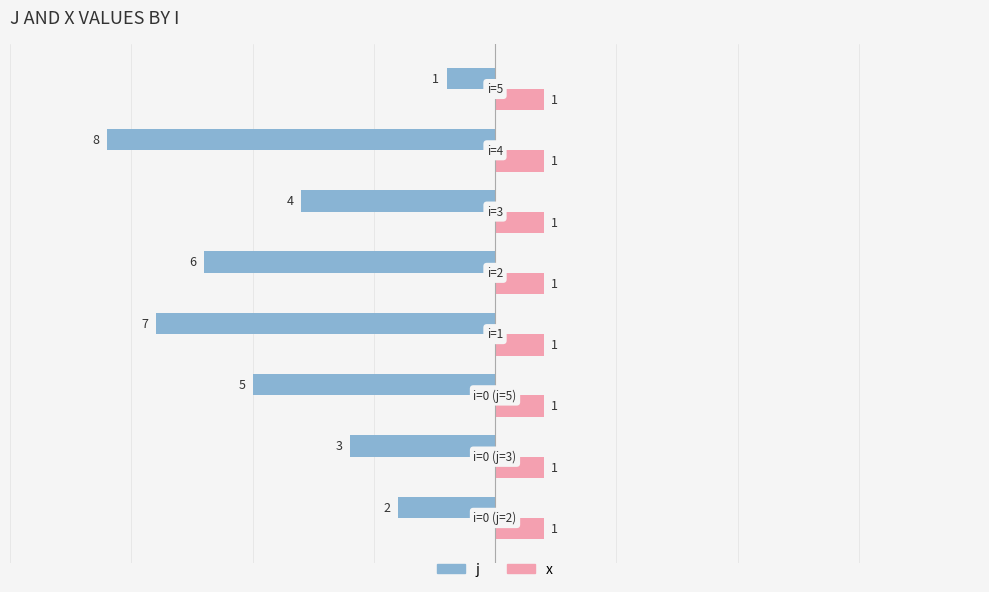

What is the sum of all j values?

-36